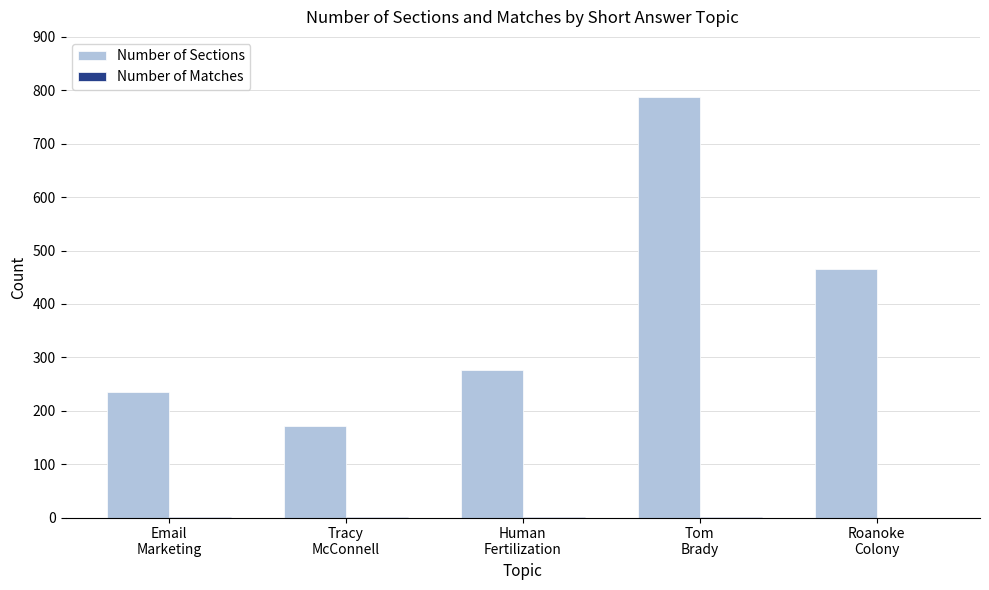

Which series has the largest total across all categories?

Number of Sections